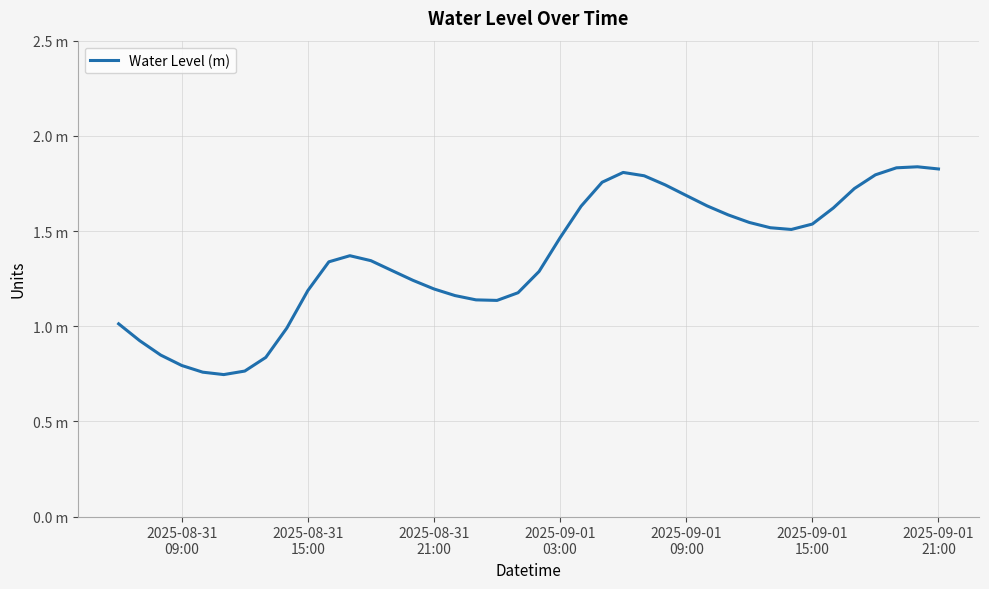

Is this an area chart (filled region under the line)?

No